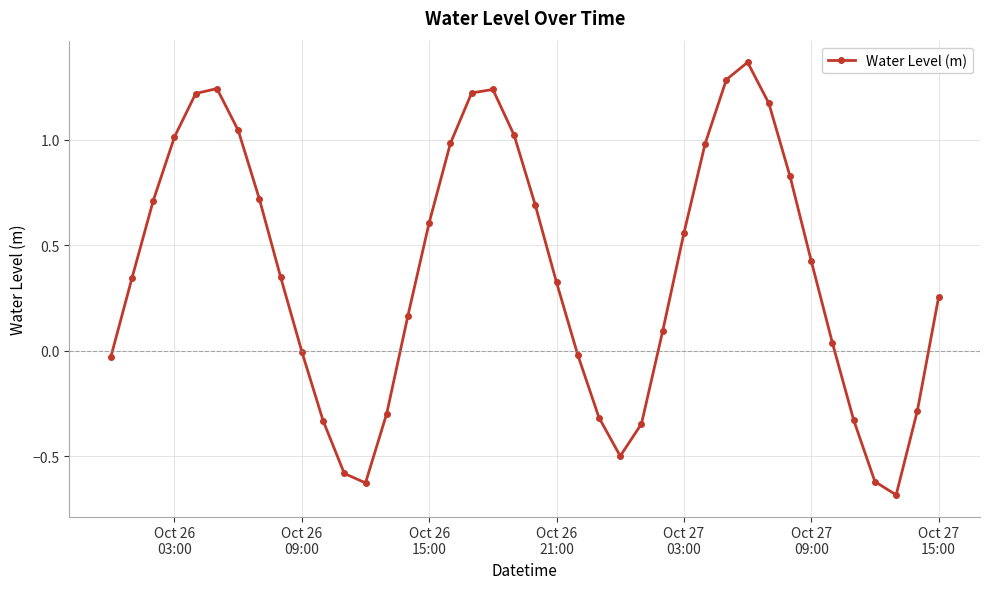

True or false: the data has more than 0 interior local peaks.

True